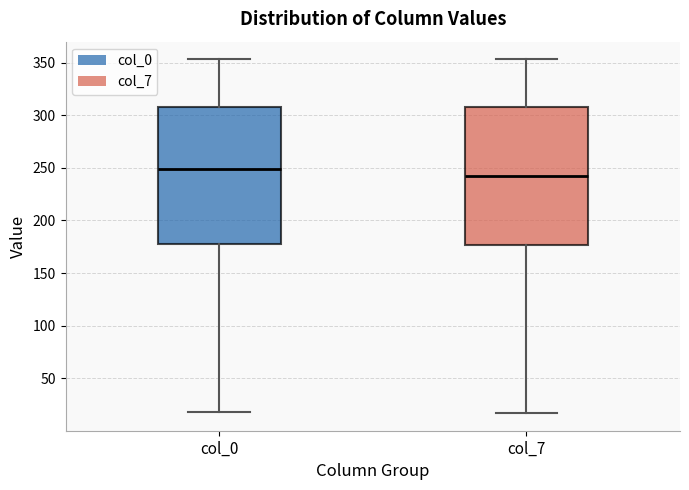

Reading left to right, read every box against the y-axis: the position of its median line, the range the box covers, and the ends of its whiskers. The values are not printed on the chart, so give them approximately, as read against the axis.

col_0: median 250, box 180 to 310, whiskers 20 to 355
col_7: median 245, box 175 to 310, whiskers 15 to 355